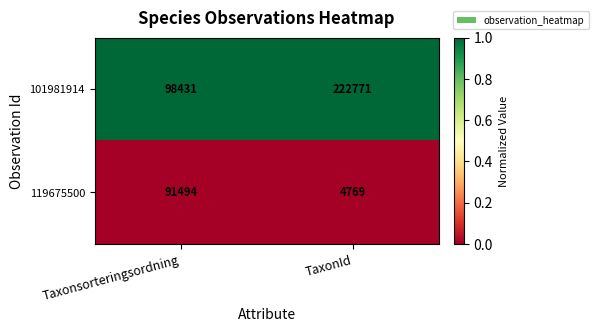

True or false: 101981914 has a value of 222771 at TaxonId.

True